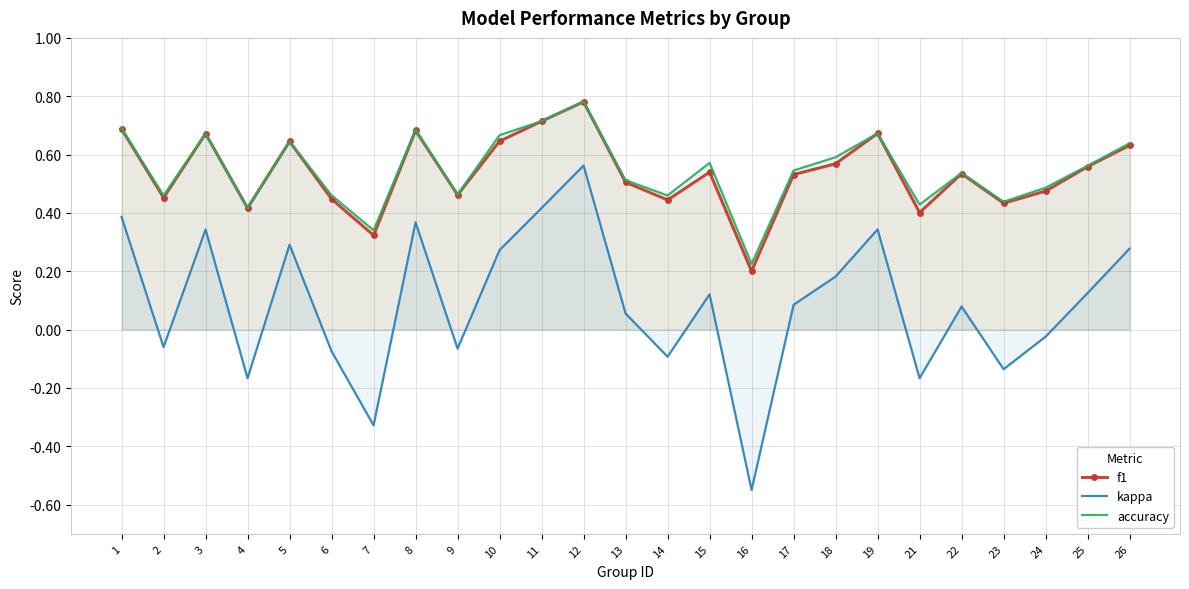

Reading left to right, list all the values displayed in this chart.

f1: 1=0.7	2=0.5	3=0.7	4=0.4	5=0.6	6=0.4	7=0.3	8=0.7	9=0.5	10=0.6	11=0.7	12=0.8	13=0.5	14=0.4	15=0.5	16=0.2	17=0.5	18=0.6	19=0.7	21=0.4	22=0.5	23=0.4	24=0.5	25=0.6	26=0.6
kappa: 1=0.4	2=-0.1	3=0.3	4=-0.2	5=0.3	6=-0.1	7=-0.3	8=0.4	9=-0.1	10=0.3	11=0.4	12=0.6	13=0.1	14=-0.1	15=0.1	16=-0.6	17=0.1	18=0.2	19=0.3	21=-0.2	22=0.1	23=-0.1	24=-0.0	25=0.1	26=0.3
accuracy: 1=0.7	2=0.5	3=0.7	4=0.4	5=0.6	6=0.5	7=0.3	8=0.7	9=0.5	10=0.7	11=0.7	12=0.8	13=0.5	14=0.5	15=0.6	16=0.2	17=0.5	18=0.6	19=0.7	21=0.4	22=0.5	23=0.4	24=0.5	25=0.6	26=0.6